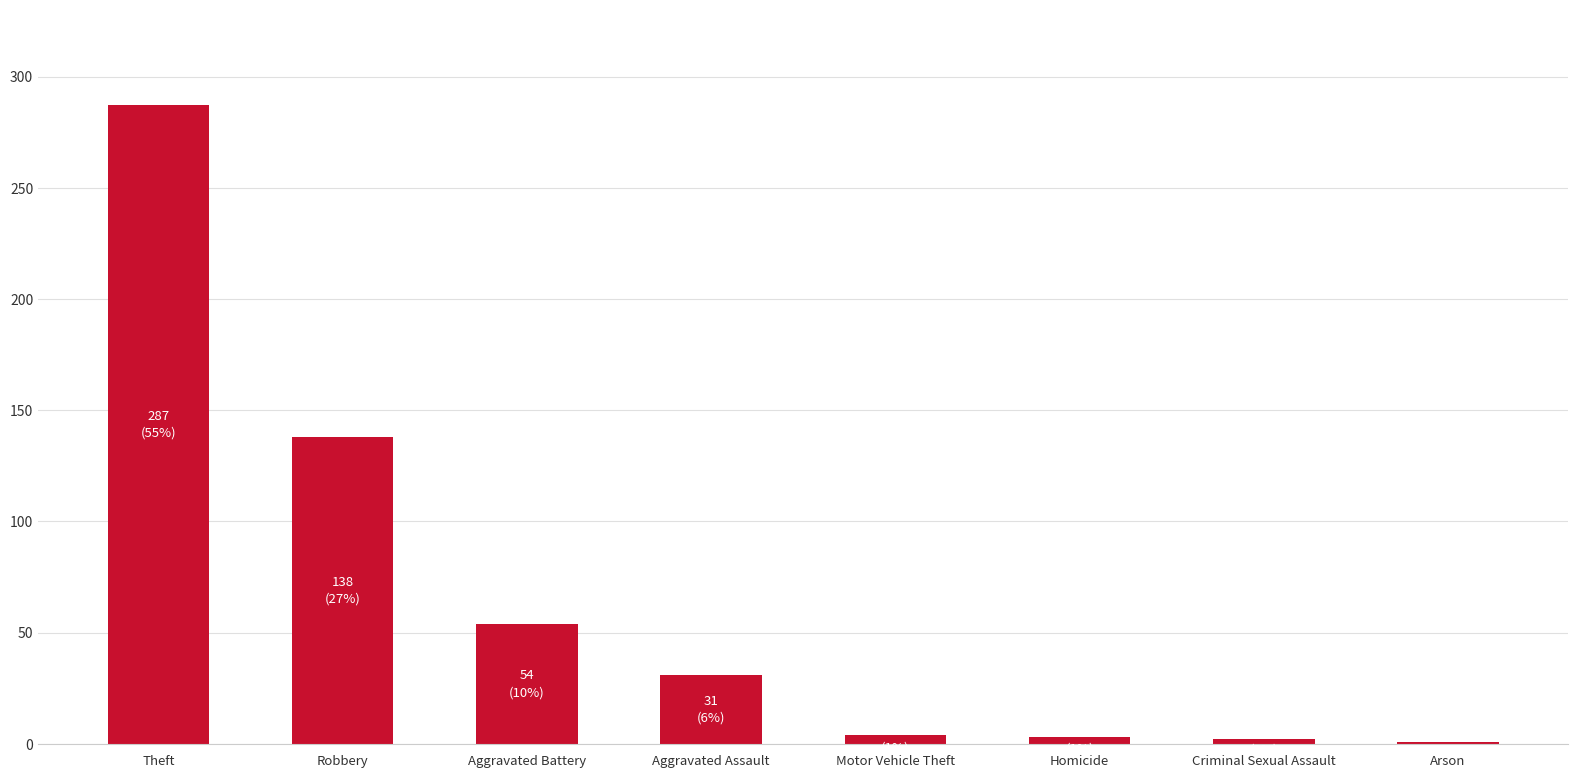

What is the difference between the maximum and minimum values?

286